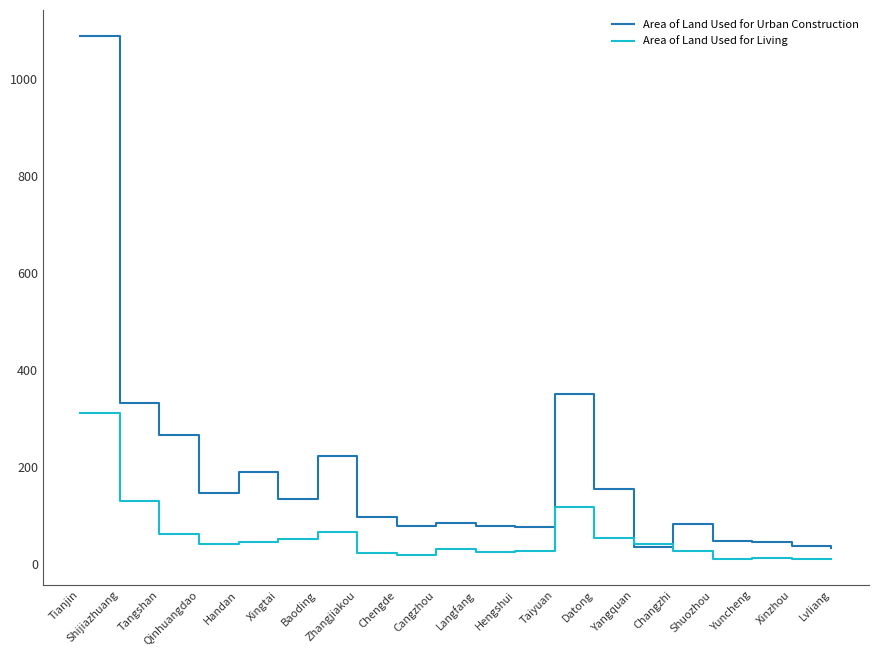

At which category does Area of Land Used for Urban Construction reach its first local valley?

Qinhuangdao